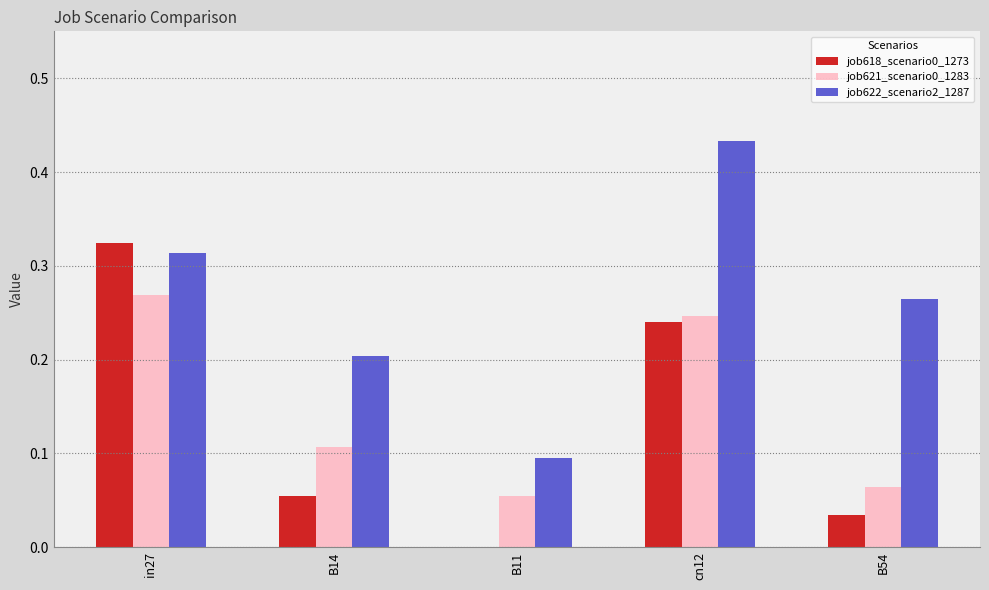

At which label does job622_scenario2_1287 reach its peak?

cn12